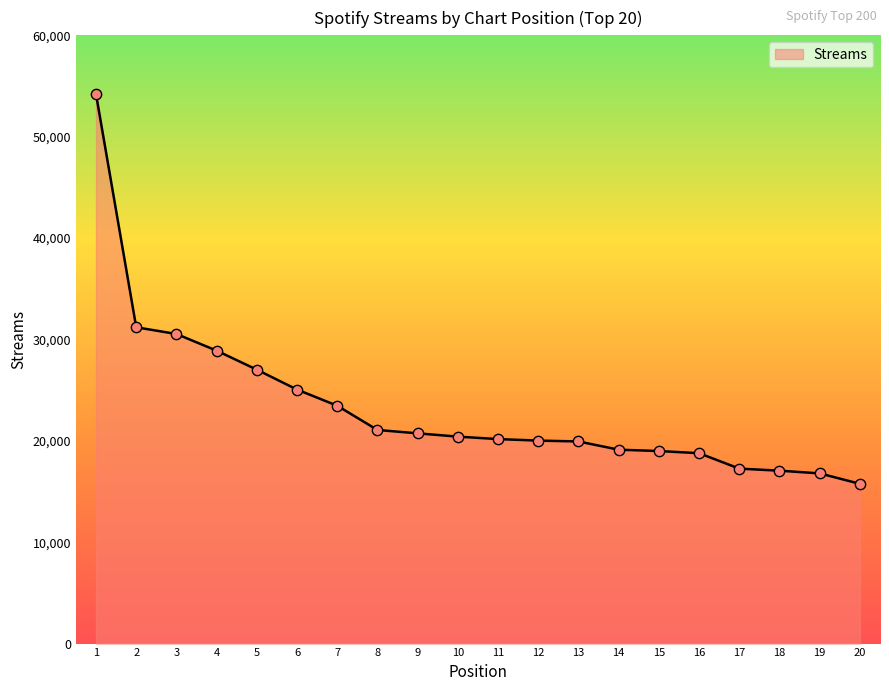

What is the change in value from 11 to 12?

-147